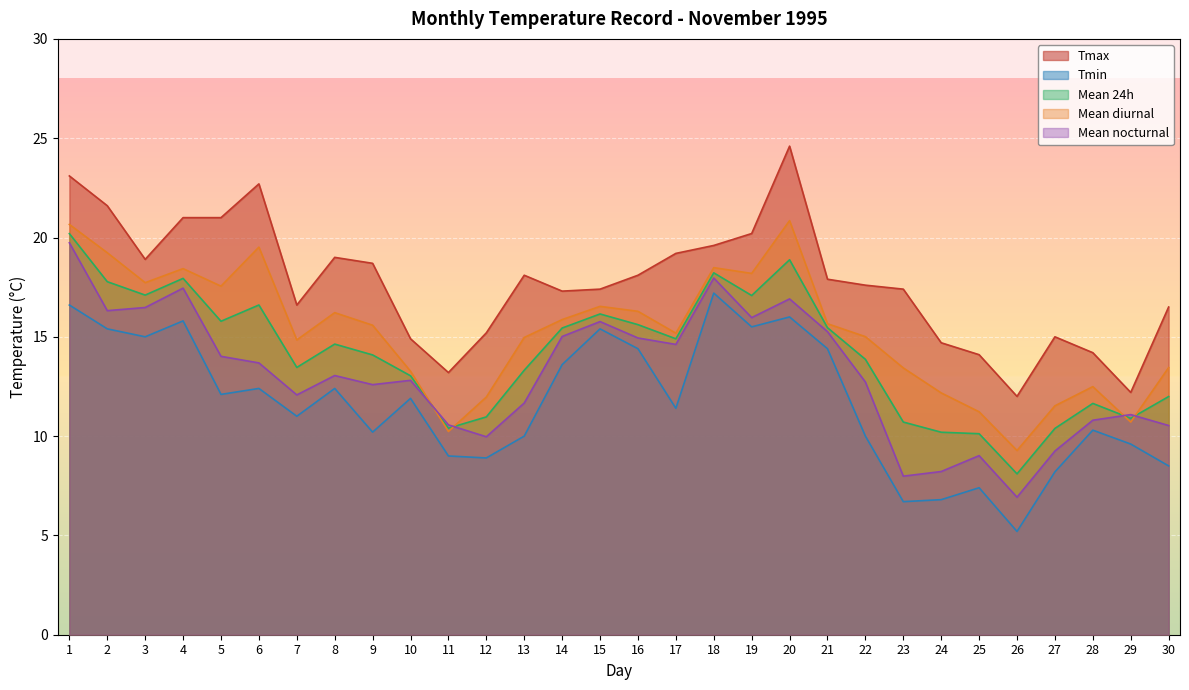

Which label corresponds to the largest value in the chart?

20